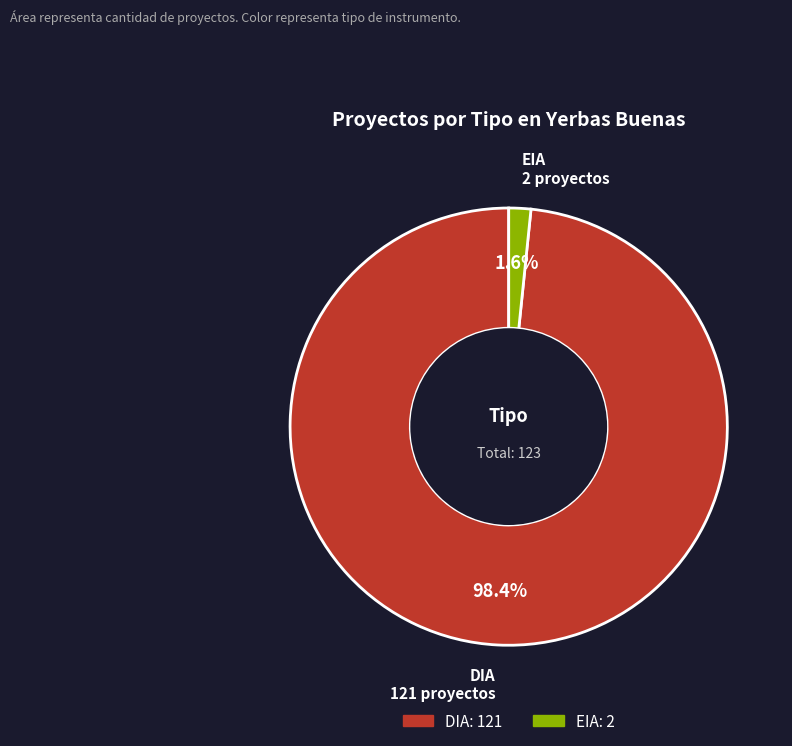

To the nearest percent, what is the combined percentage of EIA and DIA?

100%